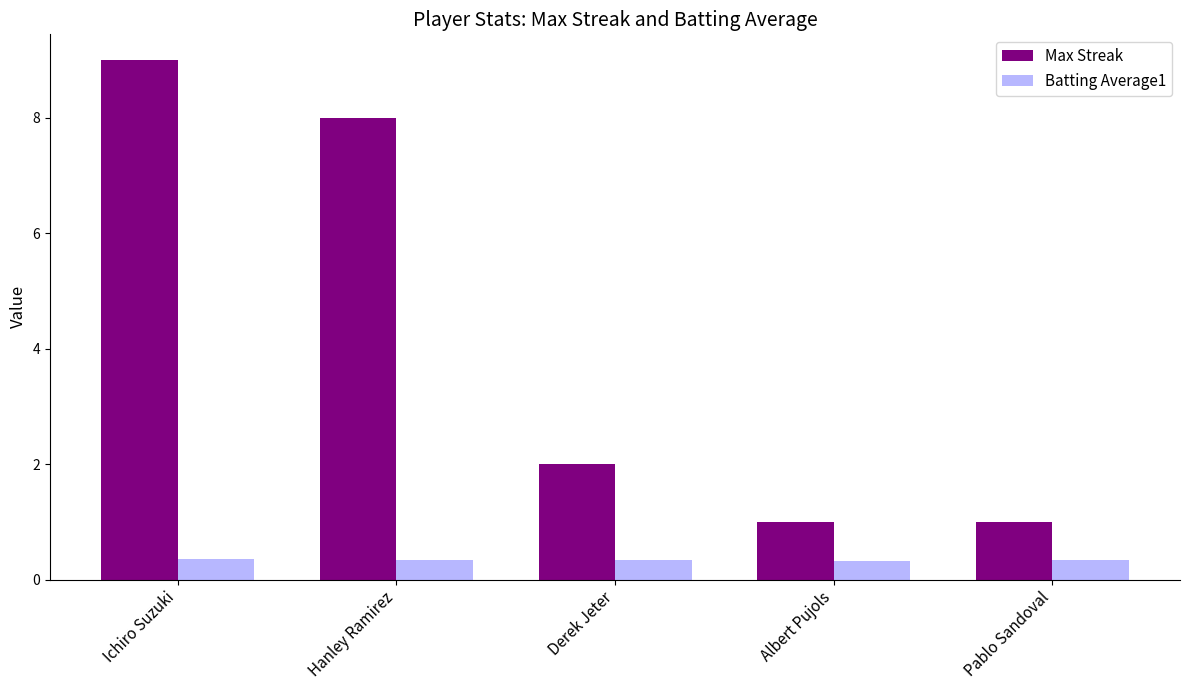

How many categories are shown in the chart?

5